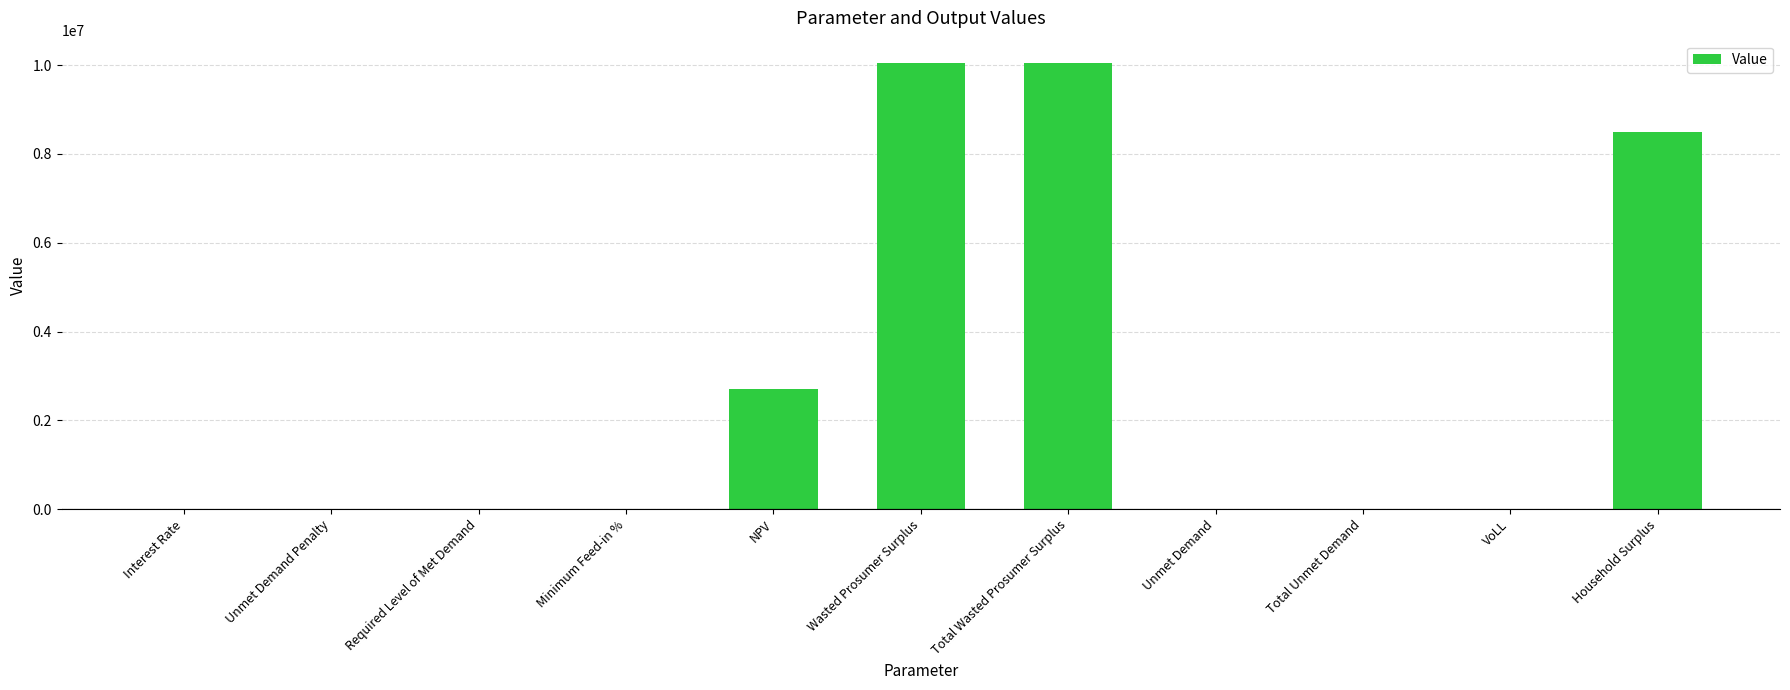

Is it true that the value at Total Wasted Prosumer Surplus is 10047416.7?

True